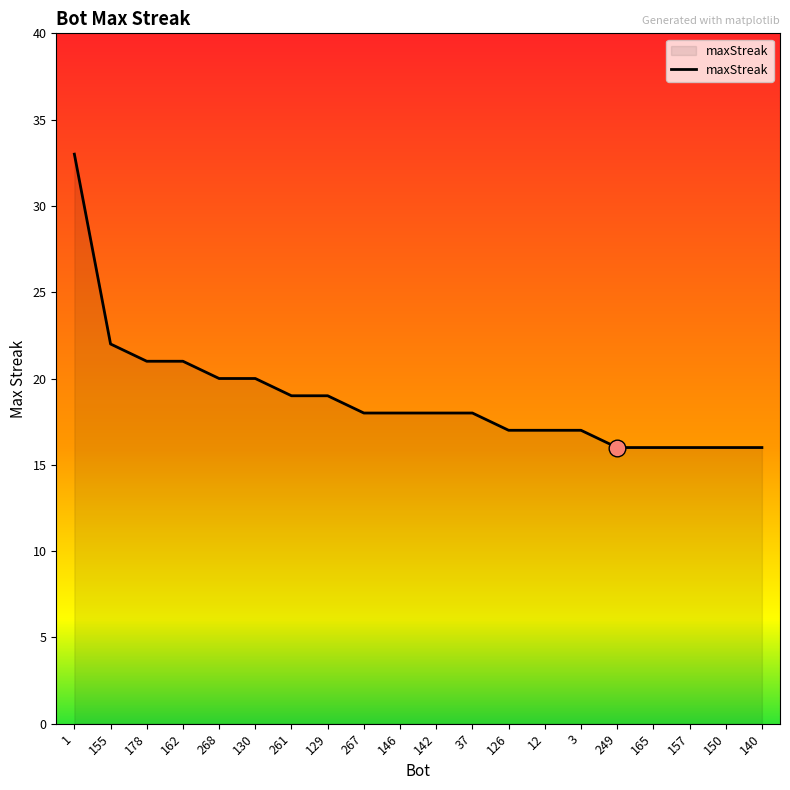

What position from the left is 155?

2